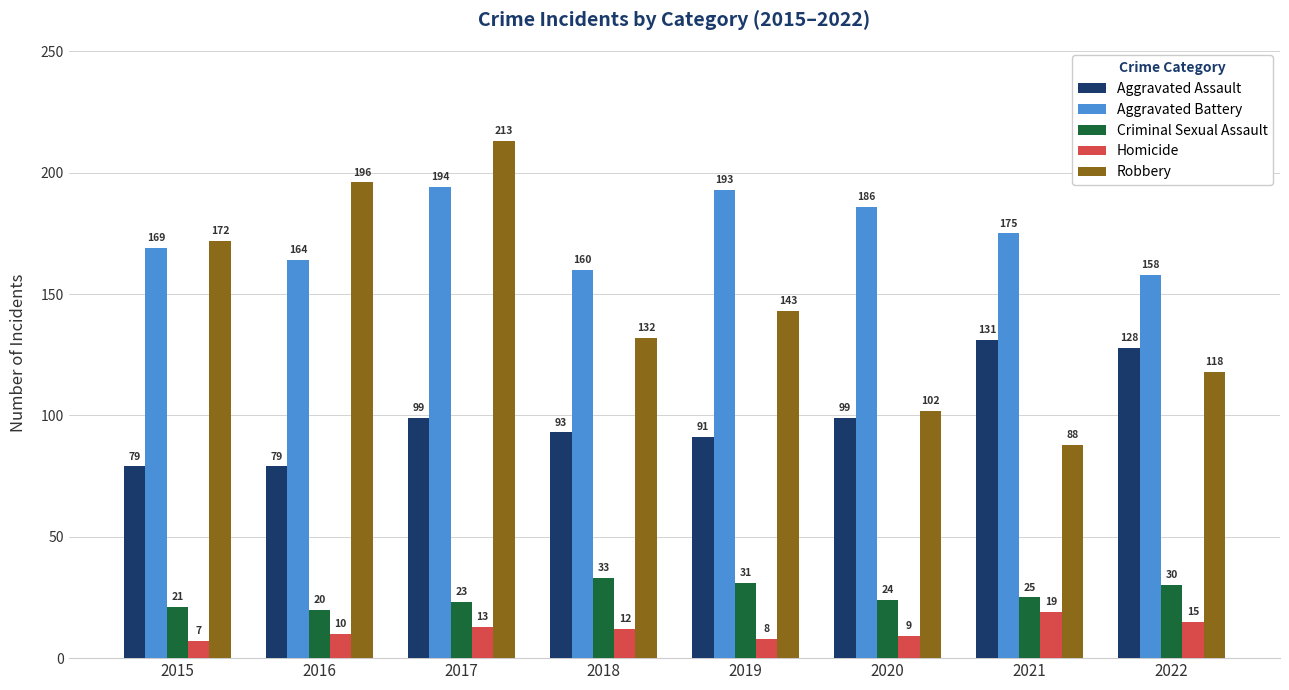

Which label corresponds to the largest value in the chart?

2017